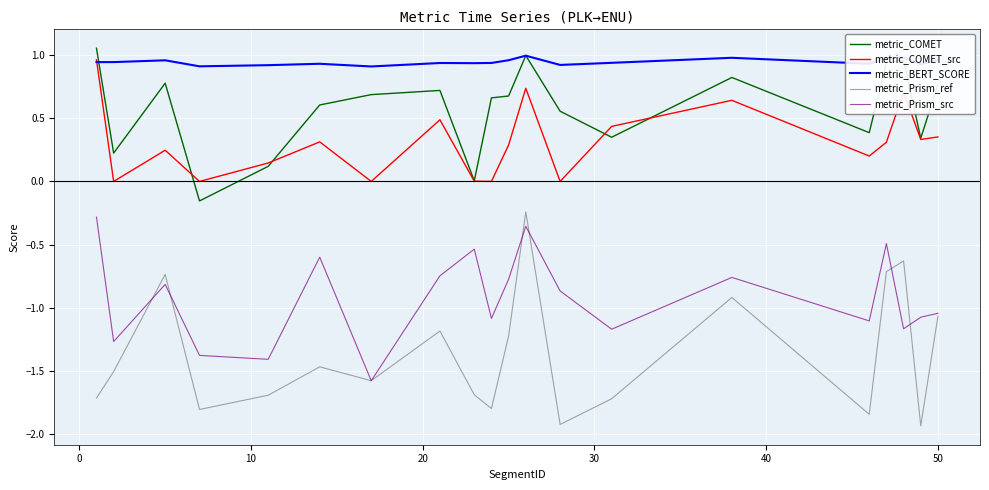

Which series has the largest range (max minus min)?

metric_Prism_ref